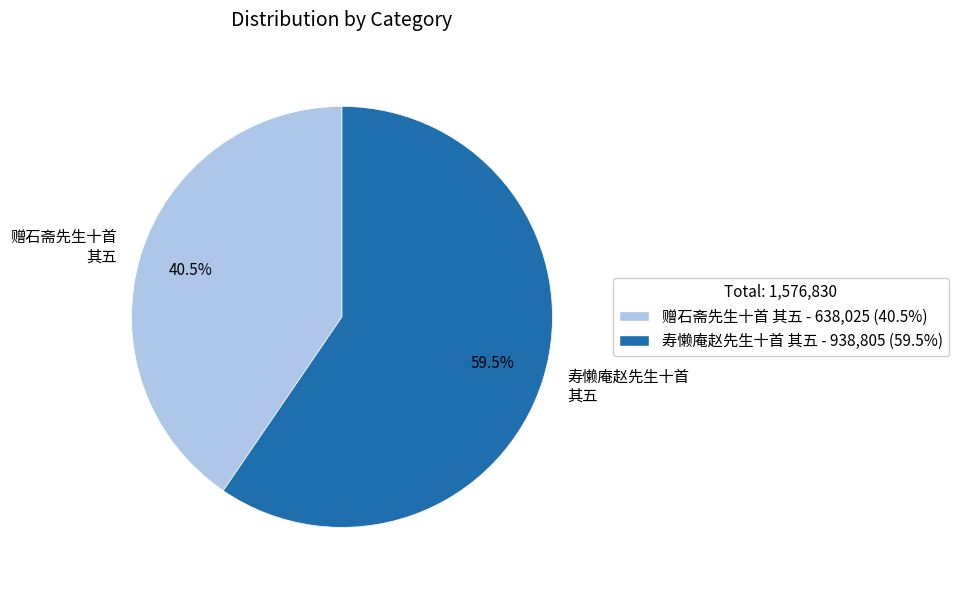

To the nearest percent, what is the difference between the largest and smallest slice percentages?

19%